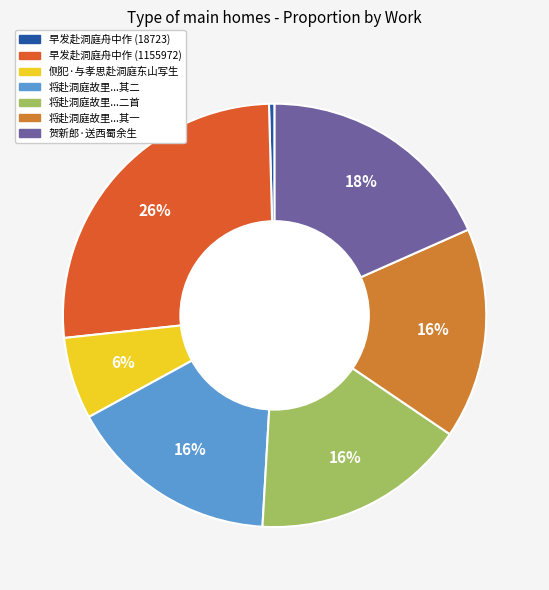

Is there a majority slice in this chart?

No